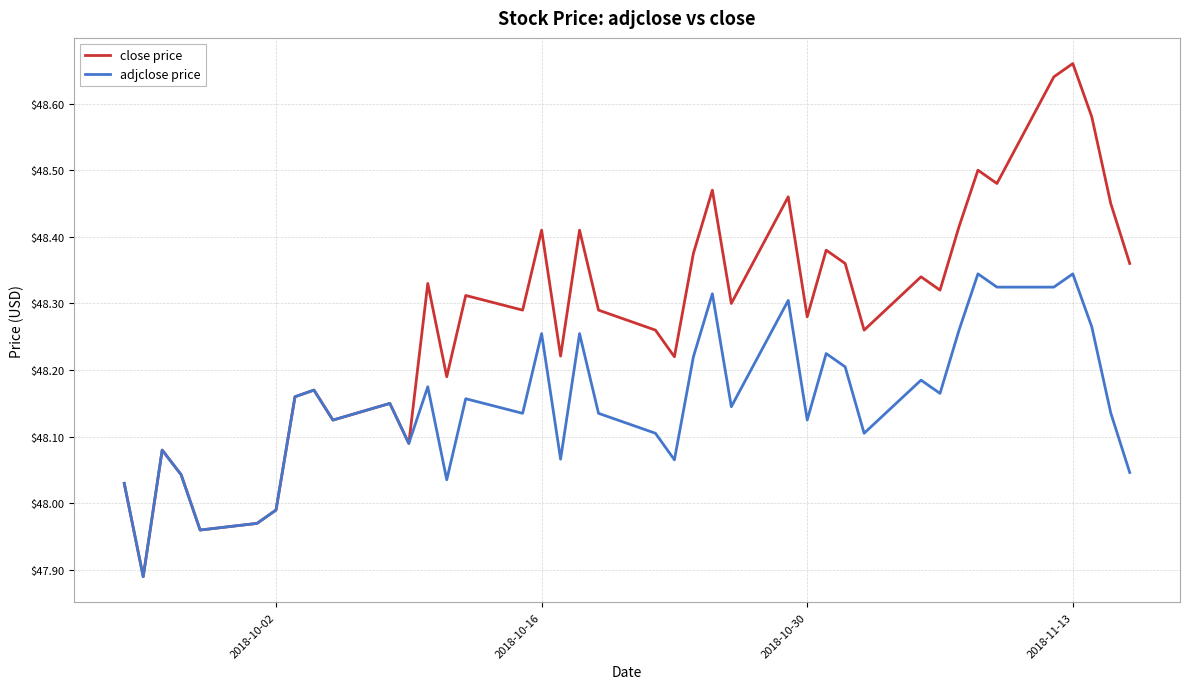

How many values in the adjclose price series exceed 48?

36